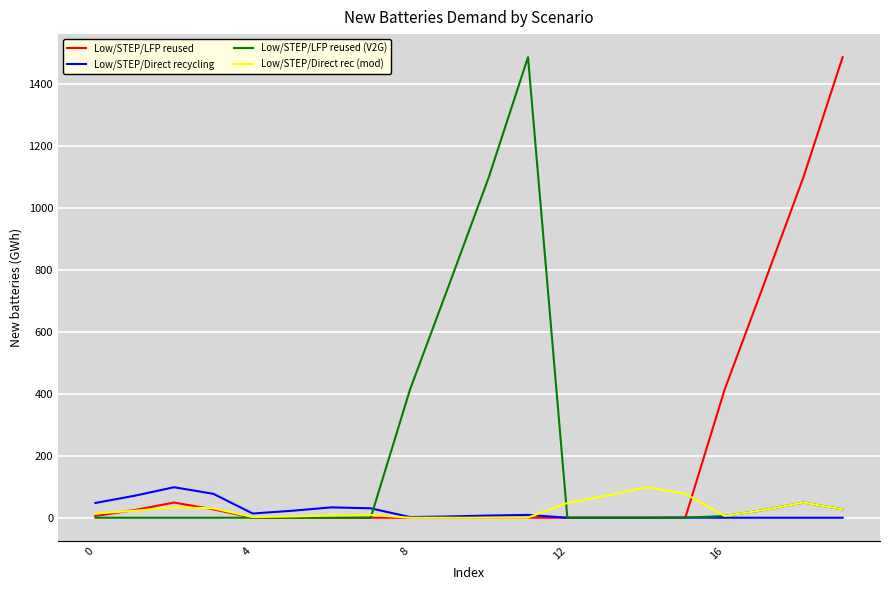

What is the greatest value displayed?

1486.0